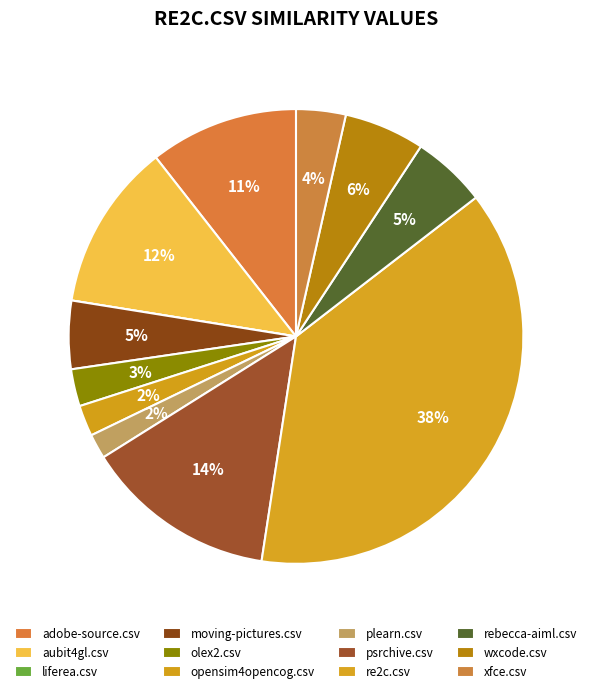

To the nearest percent, what portion does opensim4opencog.csv represent?

2%